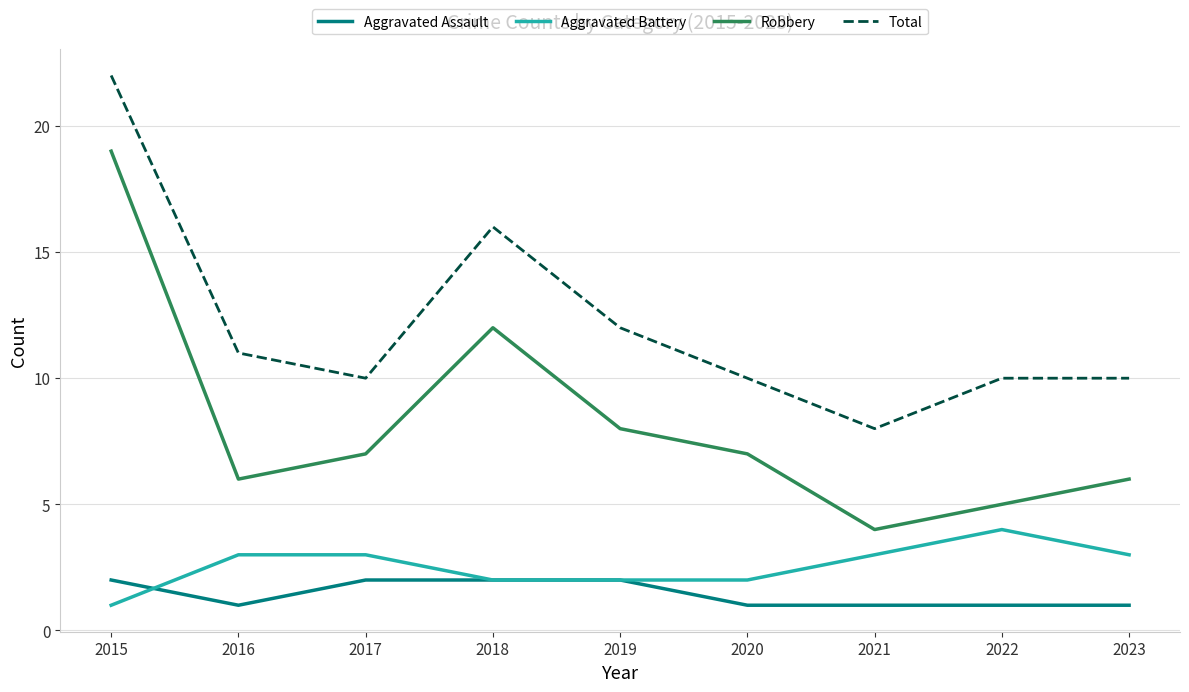

True or false: Aggravated Assault and Robbery intersect in this chart.

False